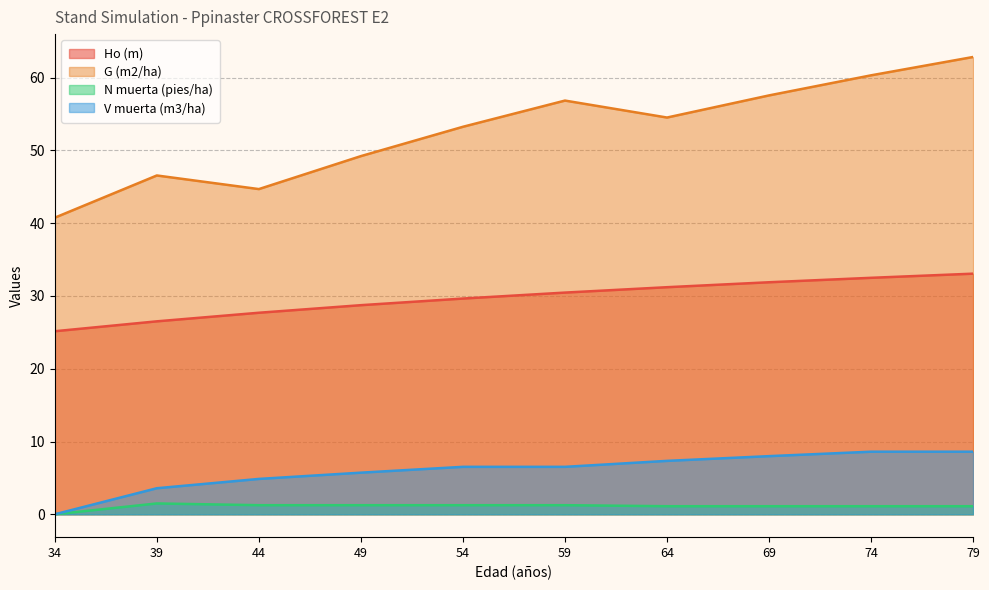

Does the chart have visible grid lines?

Yes